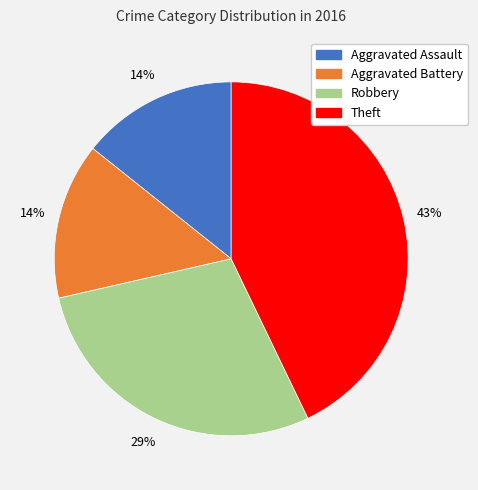

What percentage is the Aggravated Assault slice, to the nearest percent?

14%